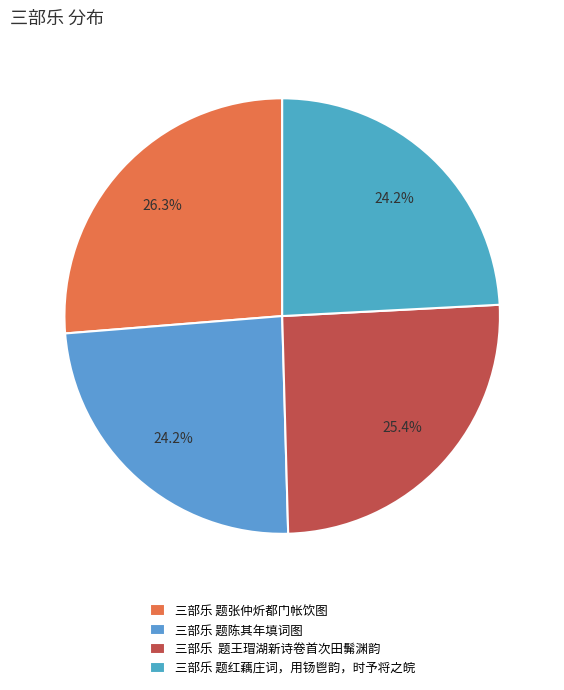

Count the number of slices in the pie.

4